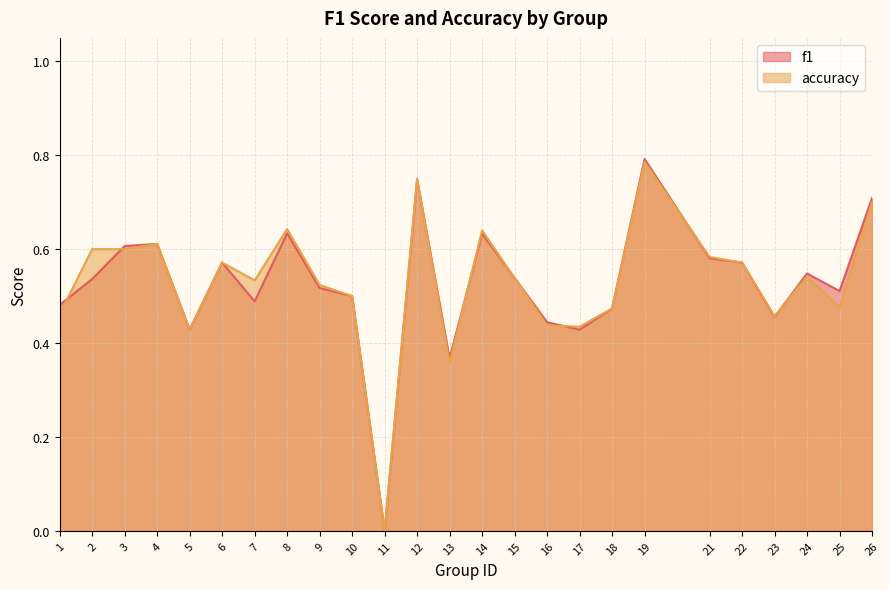

What are all the series names shown in the legend?

f1, accuracy